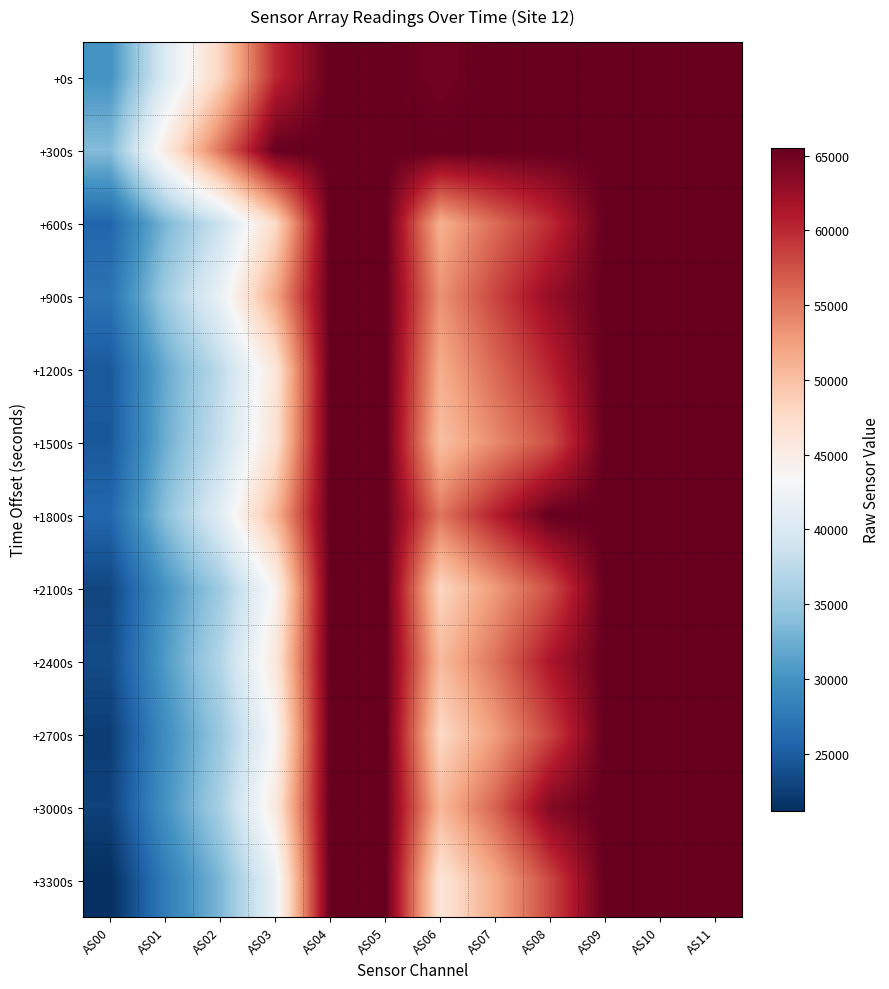

What is the total value across all series at AS09?

786420